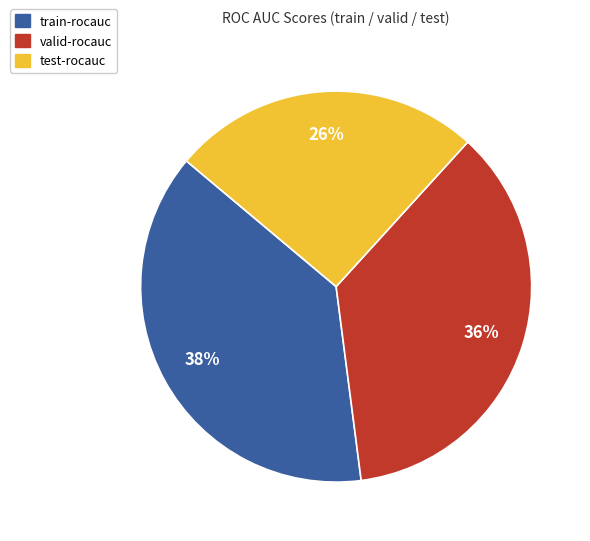

The valid-rocauc slice represents 36% of the pie. True or false?

True